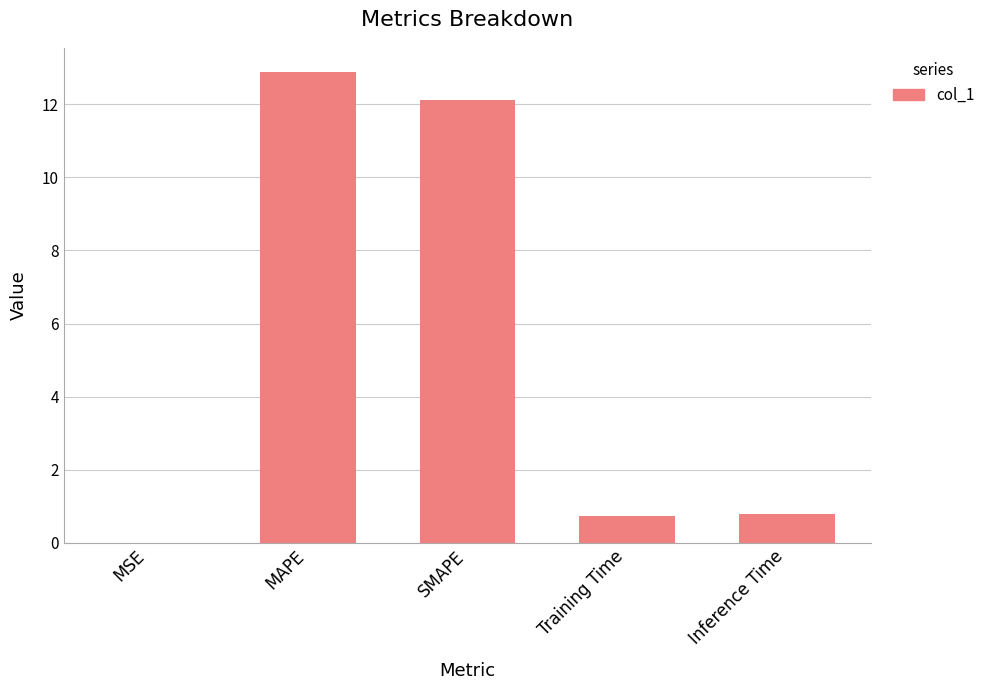

What is the sum of all values?

26.5